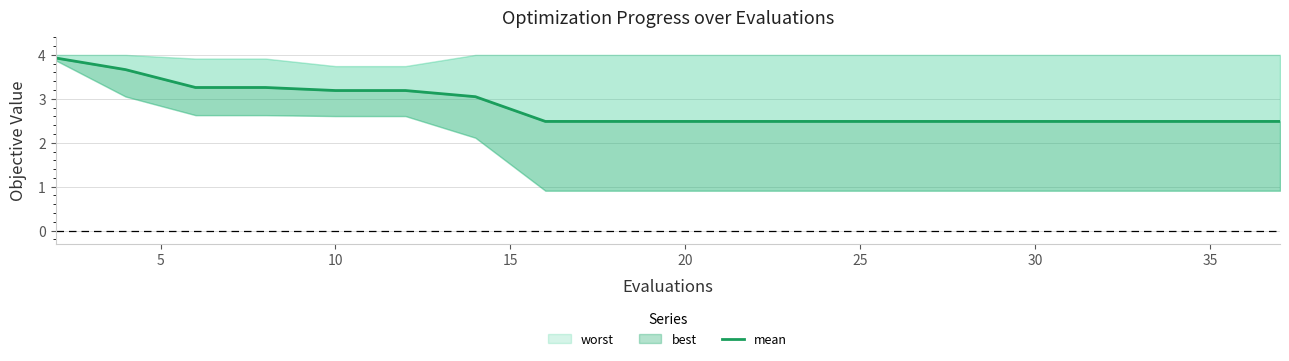

What is the value of the 15th point from the left?

2.5